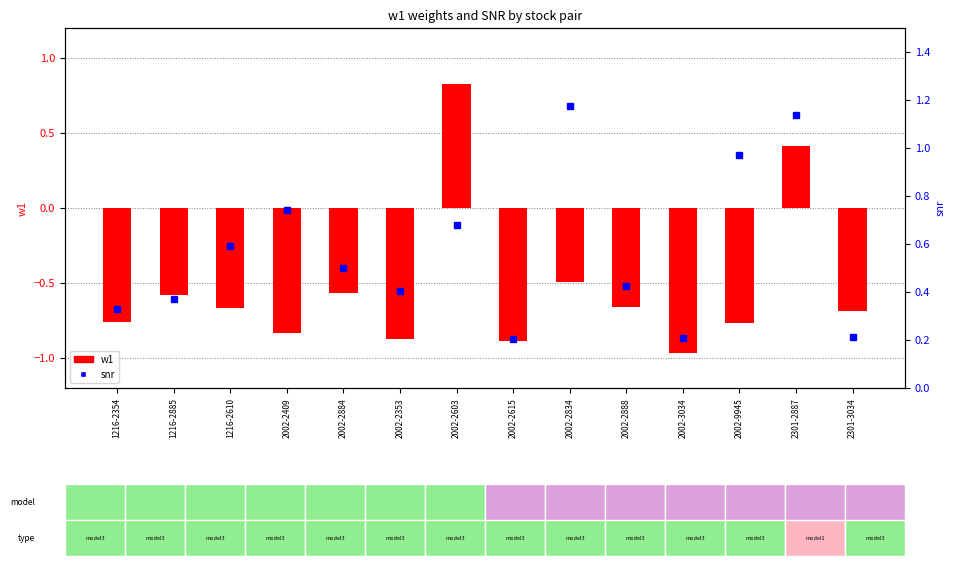

What is the value of the snr bar at the 11th from the left?

0.2